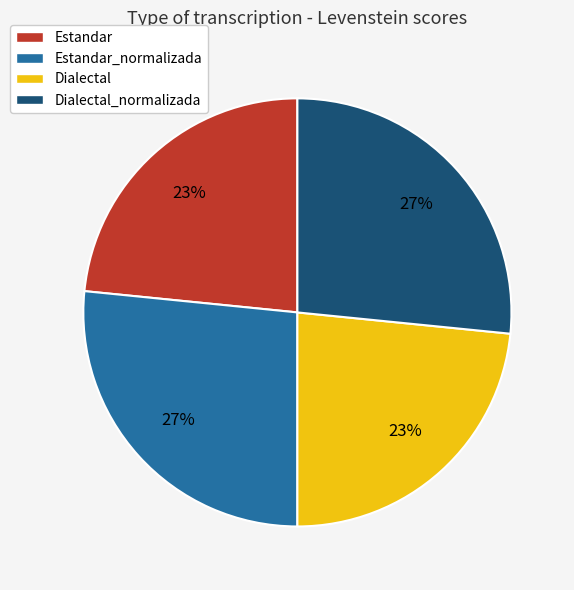

Count the number of slices in the pie.

4